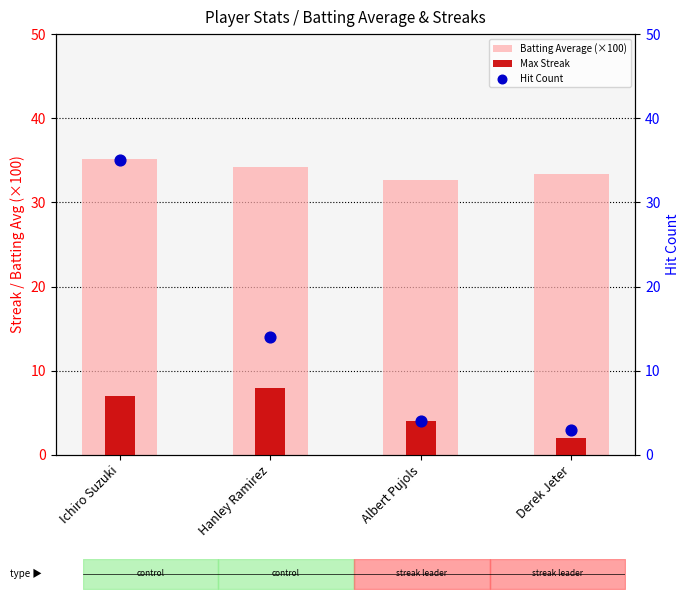

Which series has the largest total across all categories?

Batting Average (×100)